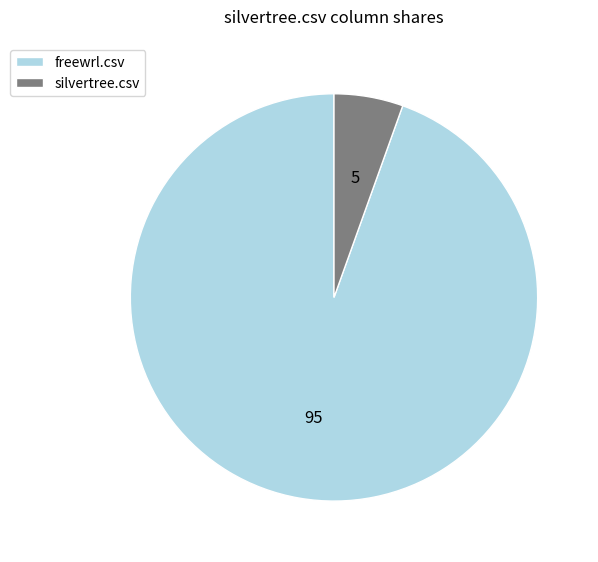

Is the sum of freewrl.csv and silvertree.csv greater than half?

Yes